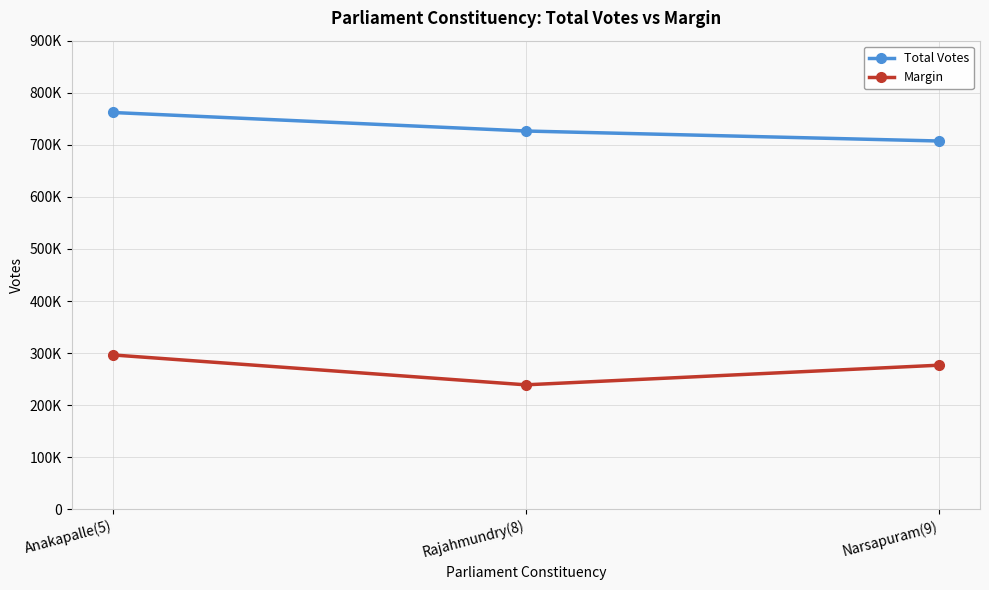

What are all the series names shown in the legend?

Total Votes, Margin